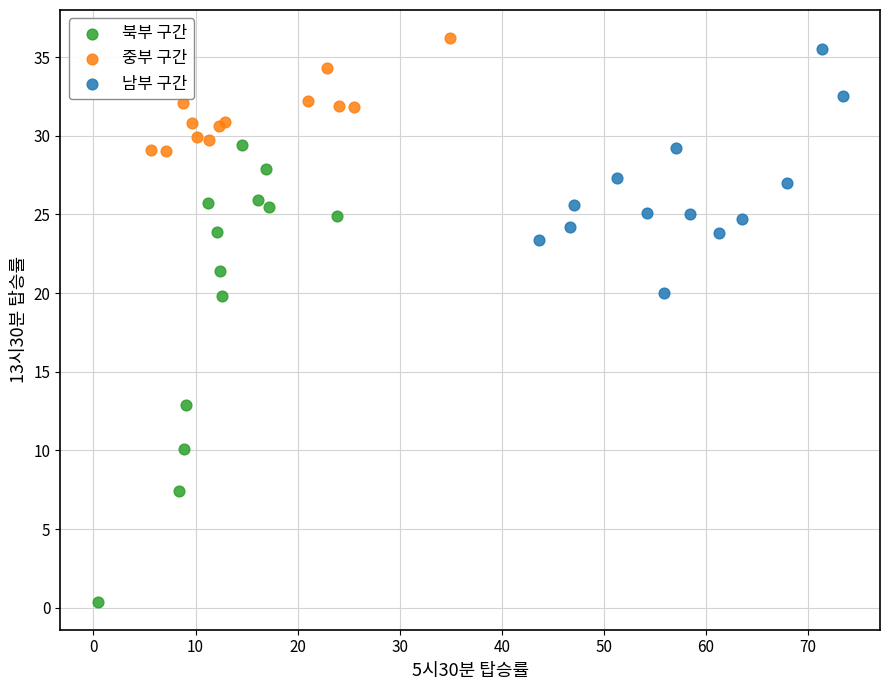

Which series has the largest Y range (max minus min)?

북부 구간